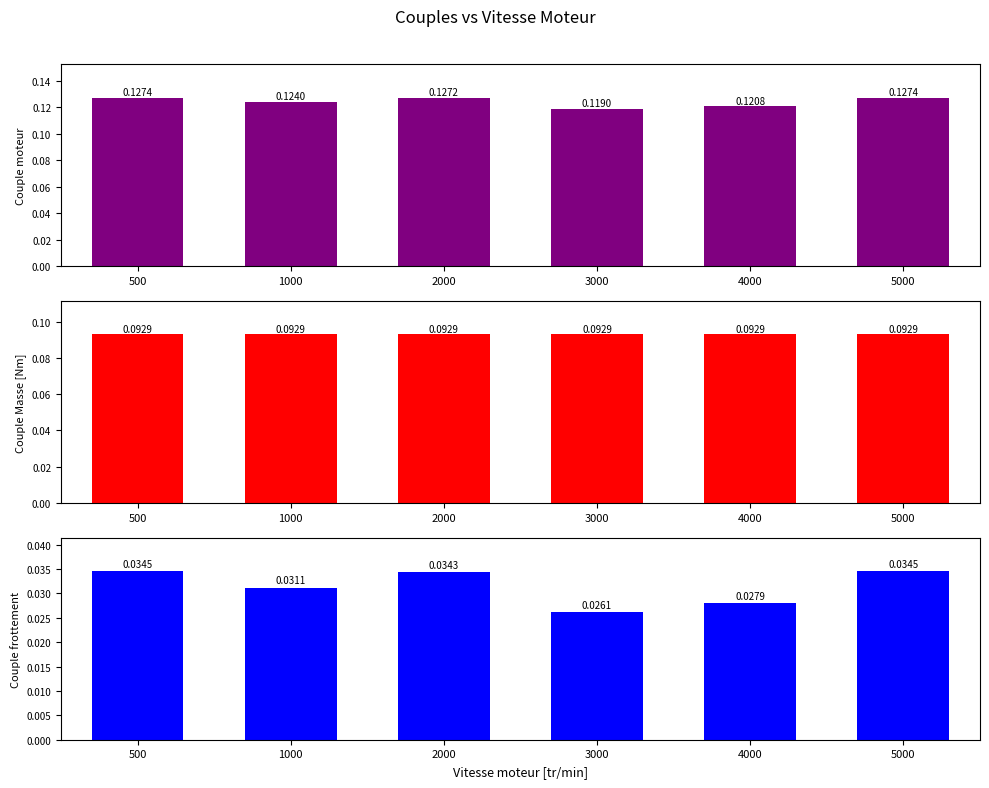

Is the value of Couple moteur at 2000 greater than the value of Couple frottement at 5000?

Yes